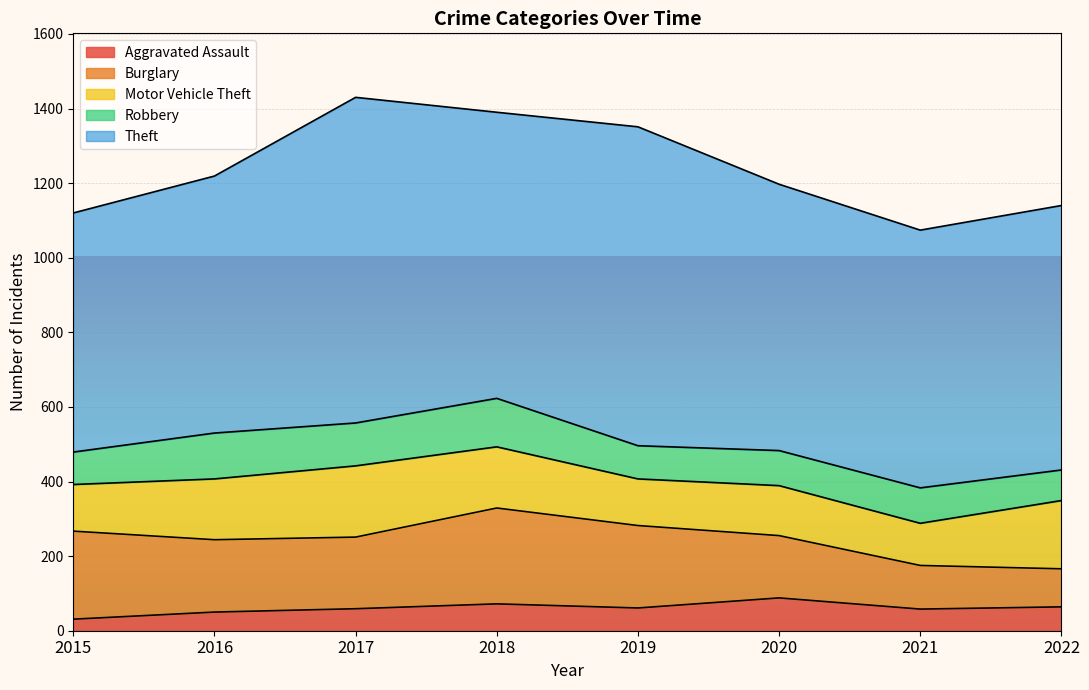

At 2020, list the series in order from smallest to largest.

Aggravated Assault, Robbery, Motor Vehicle Theft, Burglary, Theft